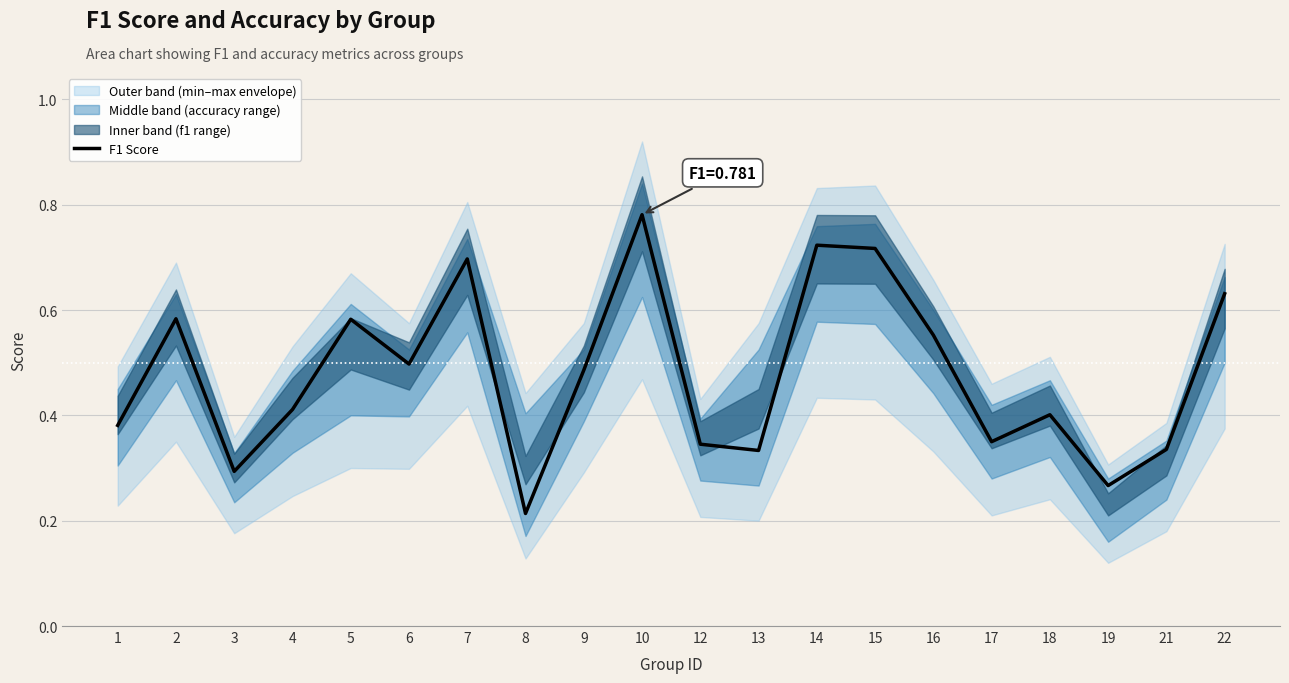

The chart shows a value of 0.3 at 17. True or false?

True